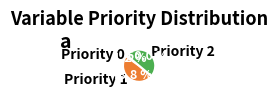

Between Priority 1 and Priority 0, which is larger?

Priority 1